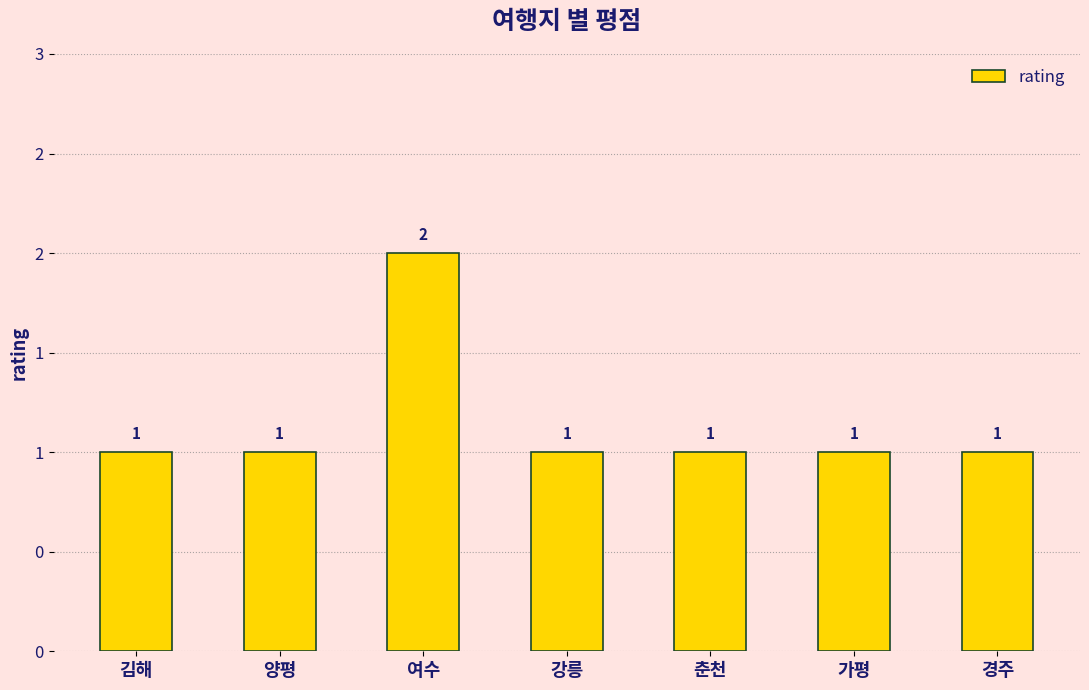

Are the bars horizontal?

No